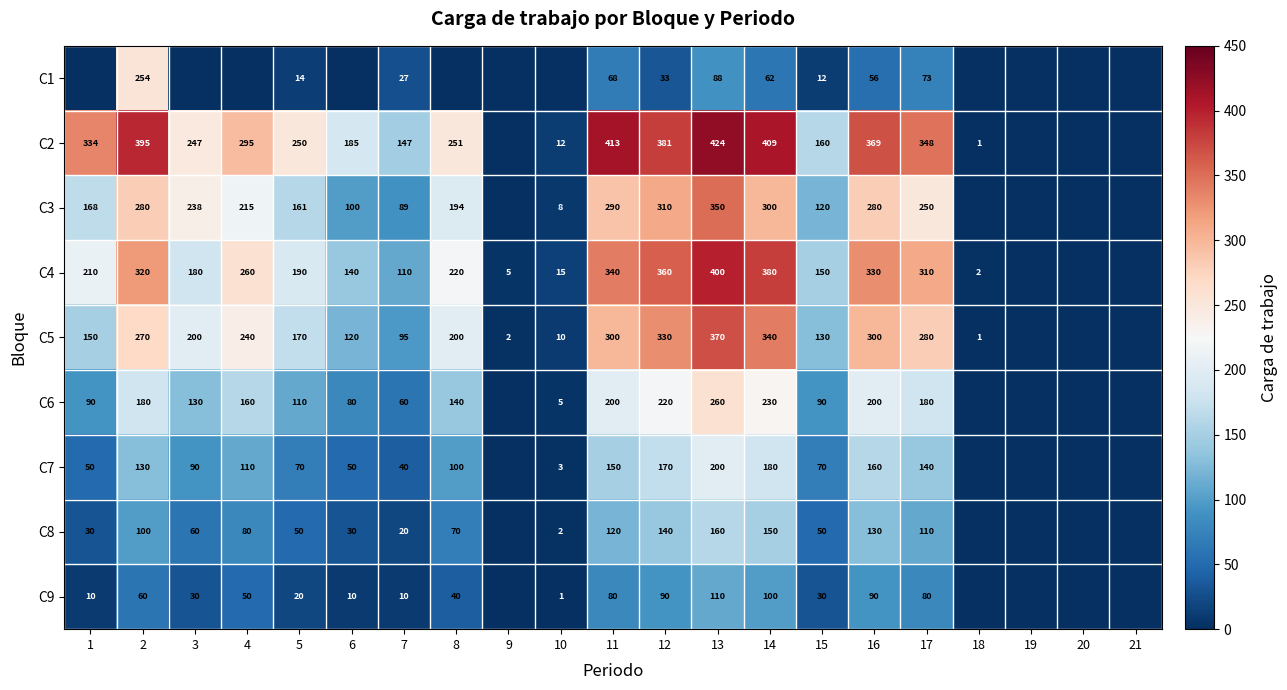

What is the difference between the C6 values at 13 and 6?

180